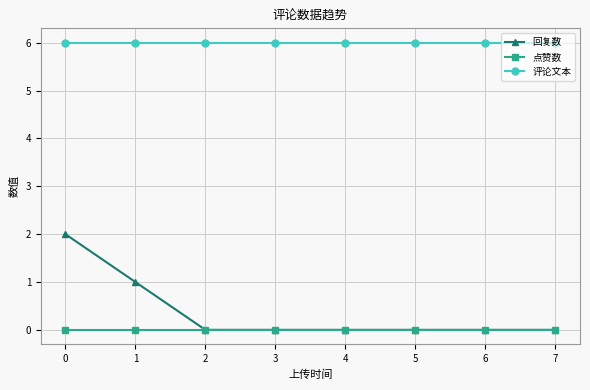

At how many categories does at least one series exceed 4?

8